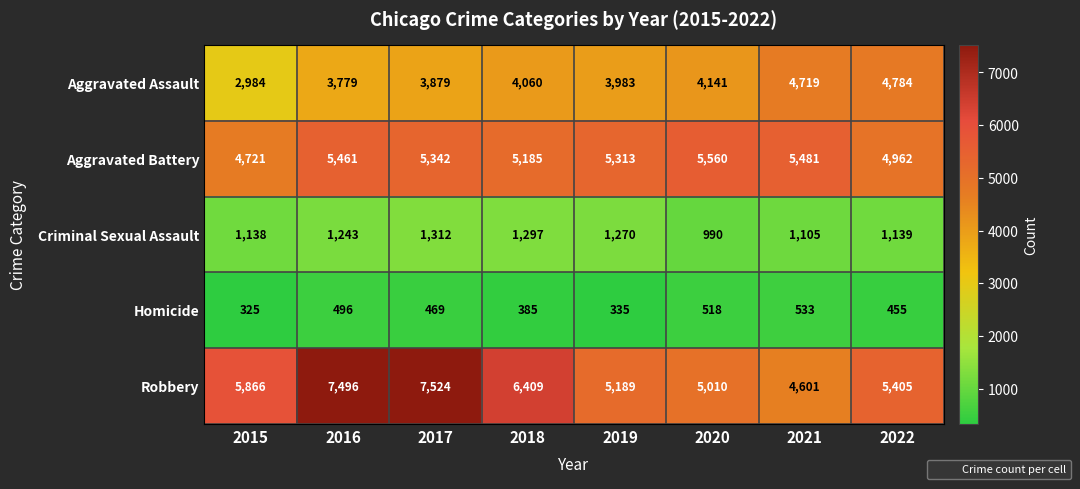

At how many categories does at least one series exceed 5064?

8